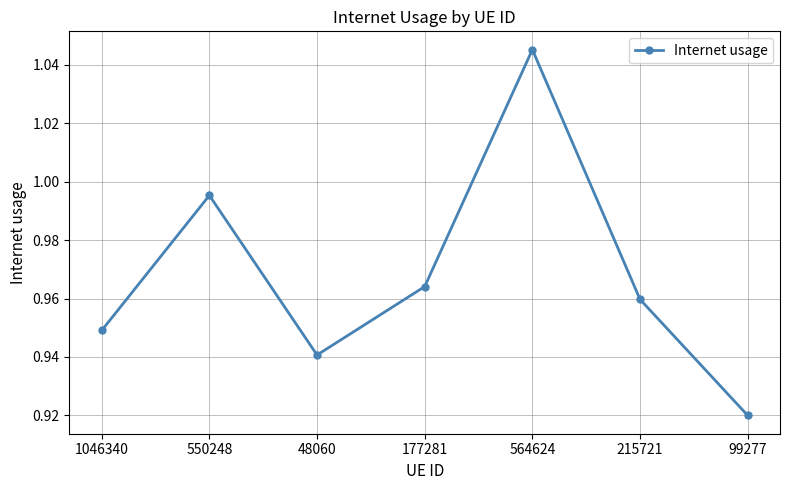

What is the sum of the values at 48060 and 177281?

1.9